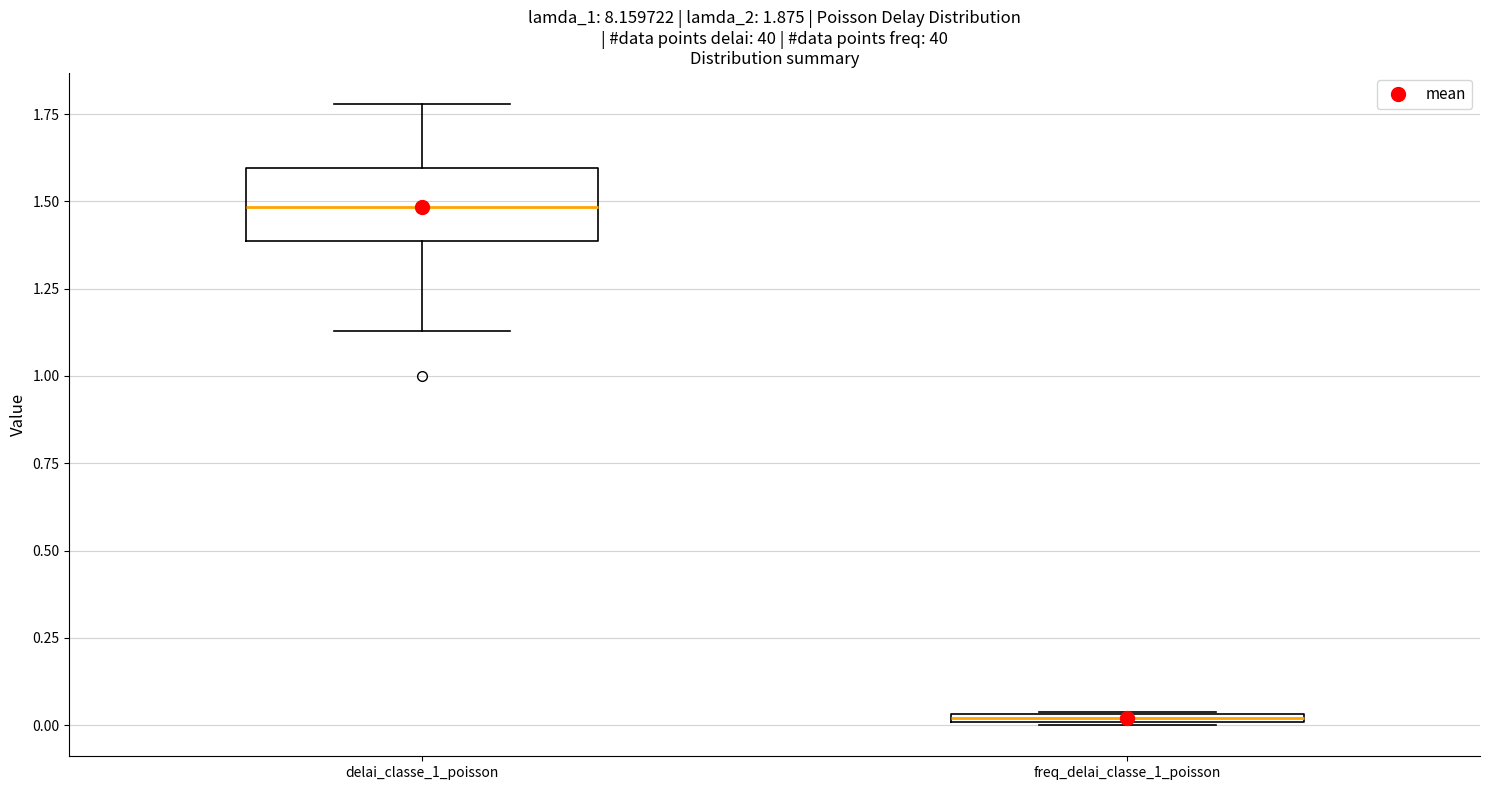

Which box has the lowest median line?

freq_delai_classe_1_poisson